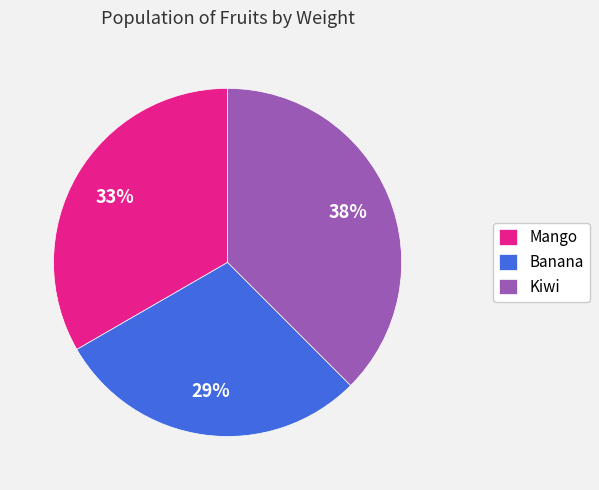

True or false: Mango accounts for 33% of the total.

True